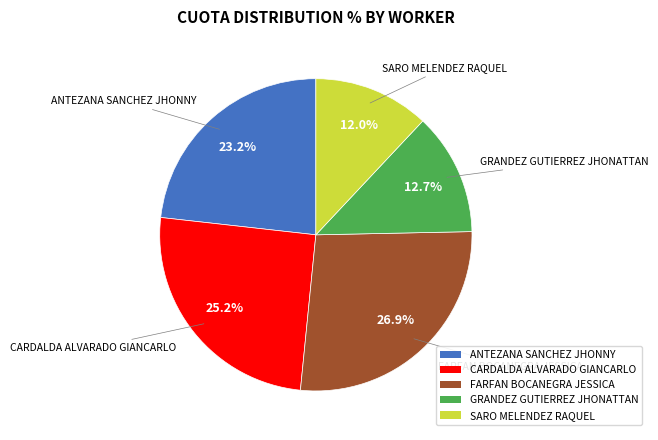

To the nearest percent, what is the difference between the GRANDEZ GUTIERREZ JHONATTAN and CARDALDA ALVARADO GIANCARLO slice percentages?

13%